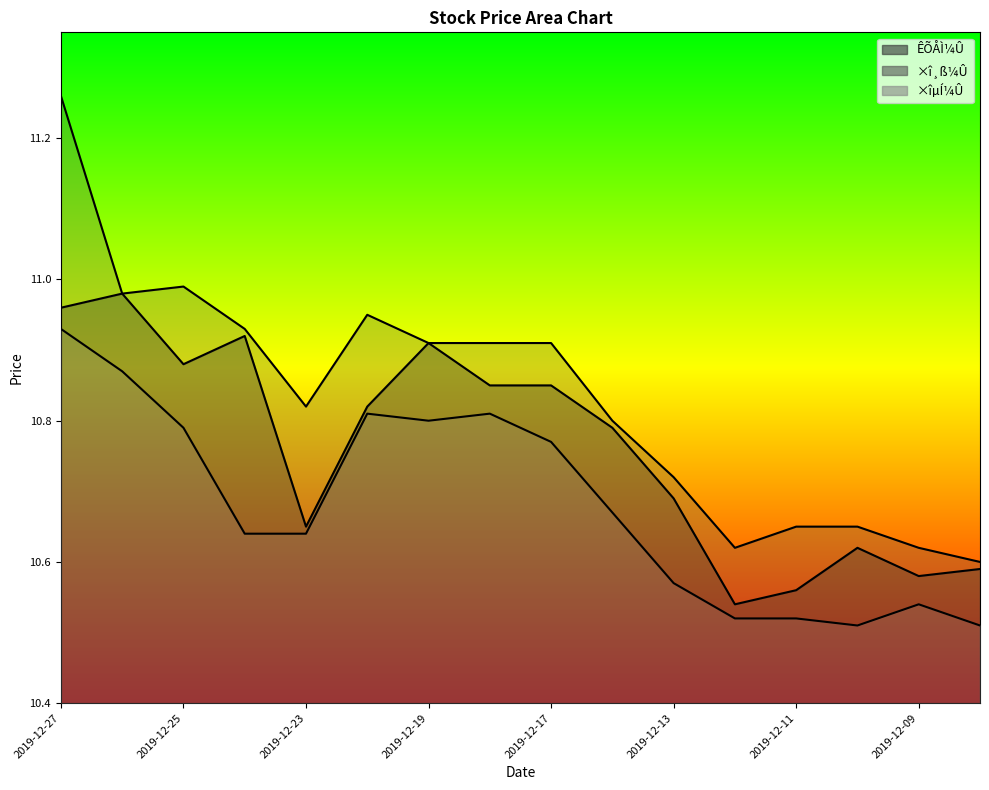

True or false: ×î¸ß¼Û has a value of 16.7 at 2019-12-20.

False